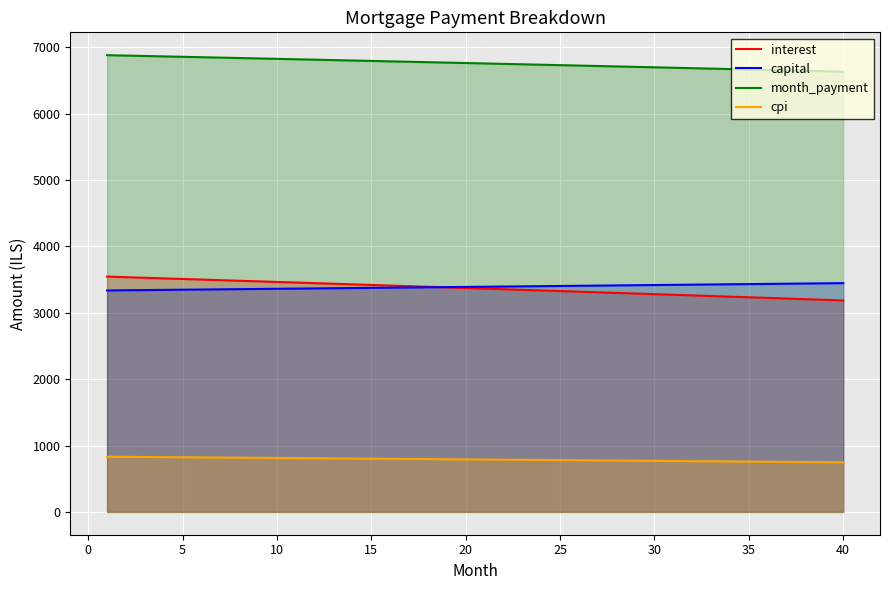

What is the spread (max minus min) of values at 30?

5929.0